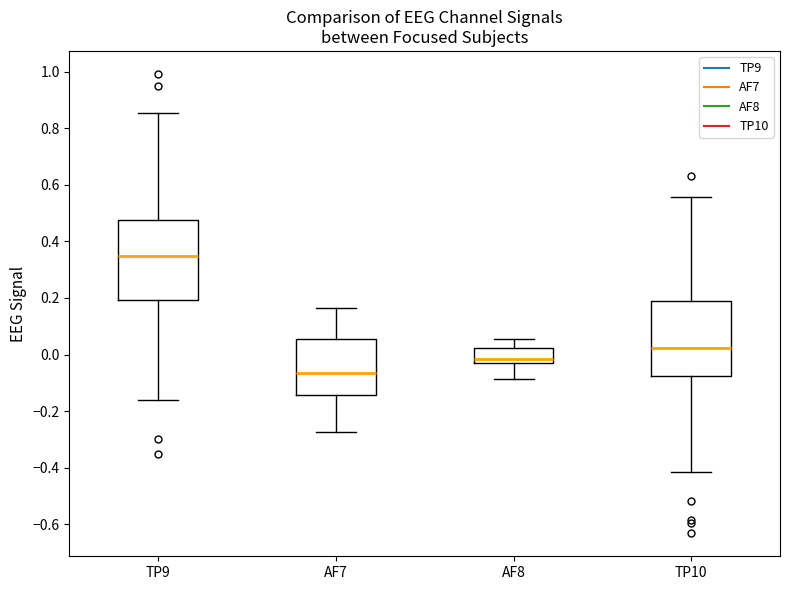

Where is the lower edge of the box for AF8 on the y-axis? The values are not printed on the chart, so give them approximately, as read against the axis.

-0.04